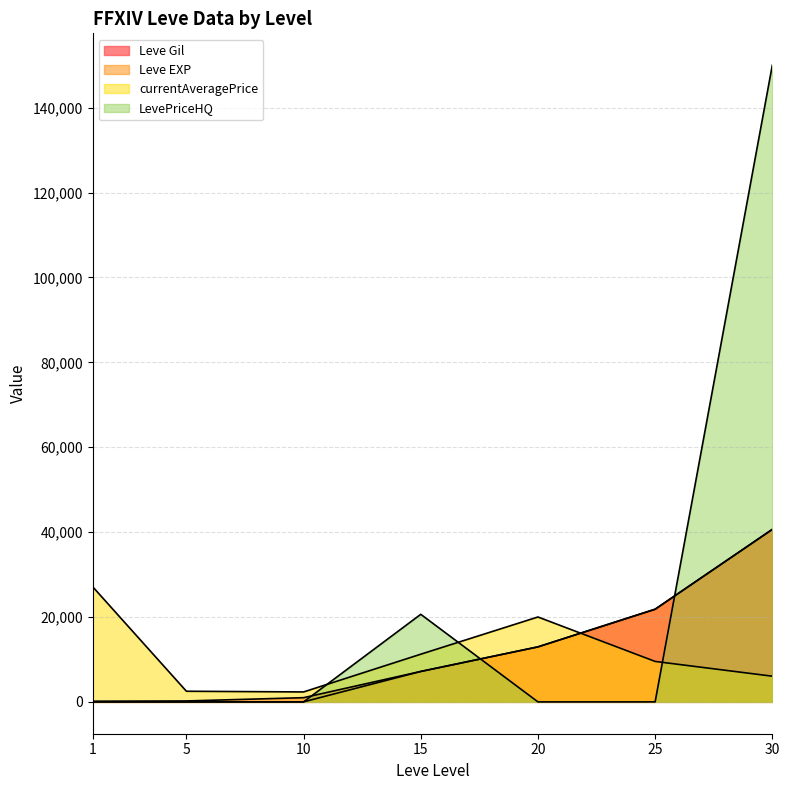

How many intersections are there between currentAveragePrice and Leve EXP?

1